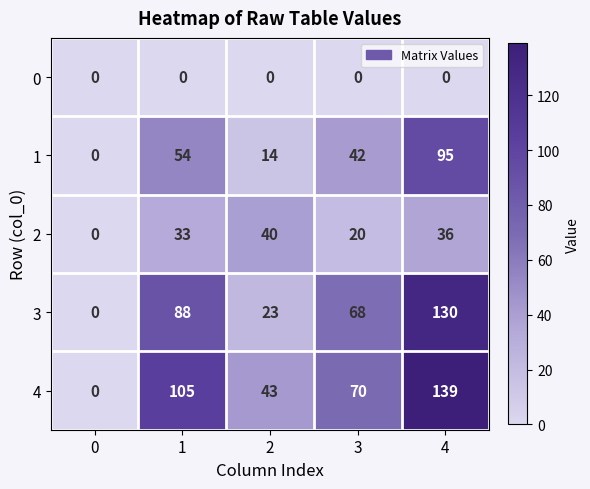

Is it true that 3 equals -40 at 0?

False